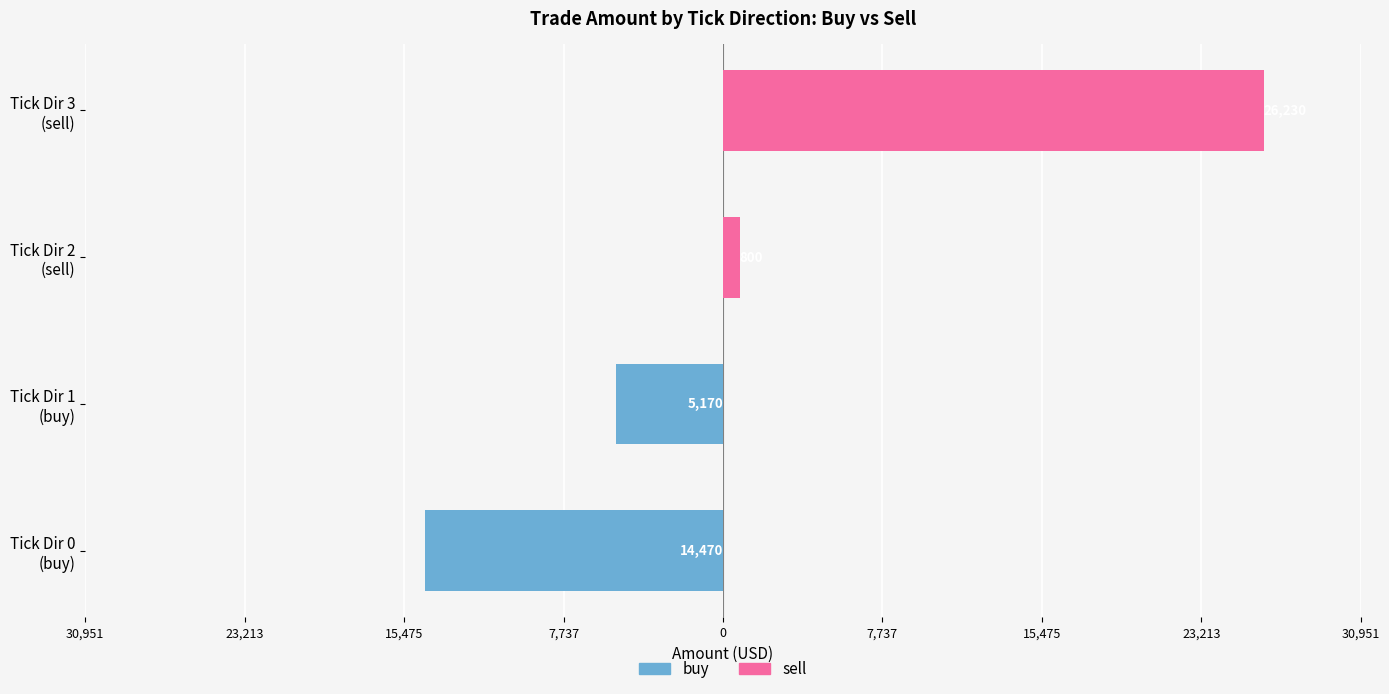

Between Tick Dir 0 (buy) and Tick Dir 2 (sell), which series saw the biggest shift?

buy (tick dir 0 & 1)